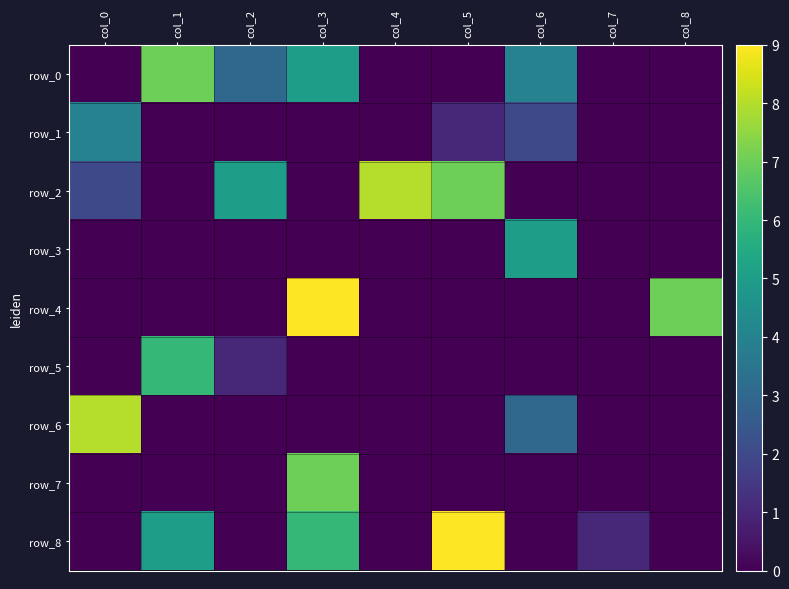

What is the difference between the second highest and minimum values in the row_5 series?

1